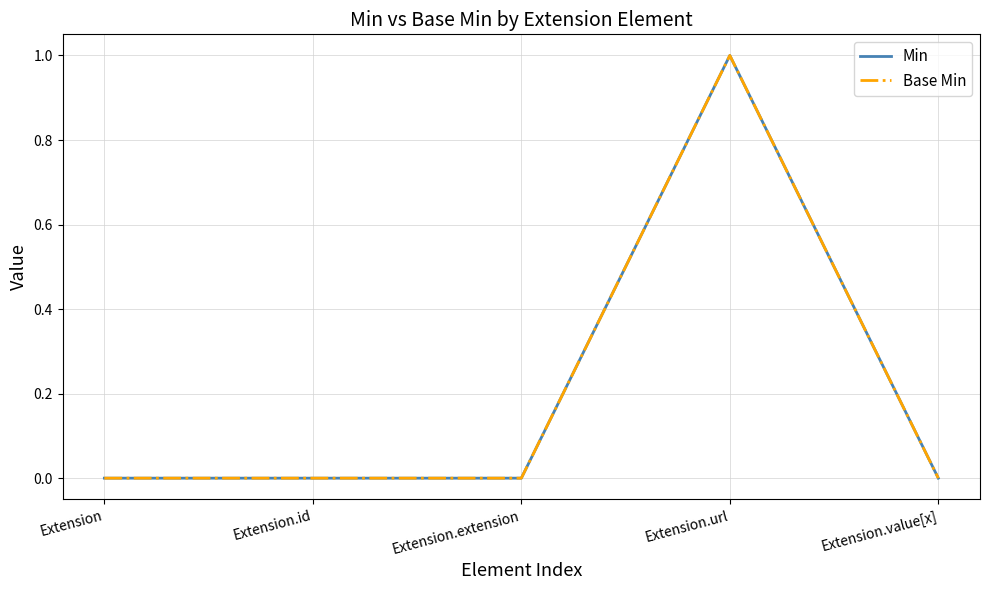

Which has a higher value, Extension.id or Extension.value[x]?

Extension.id